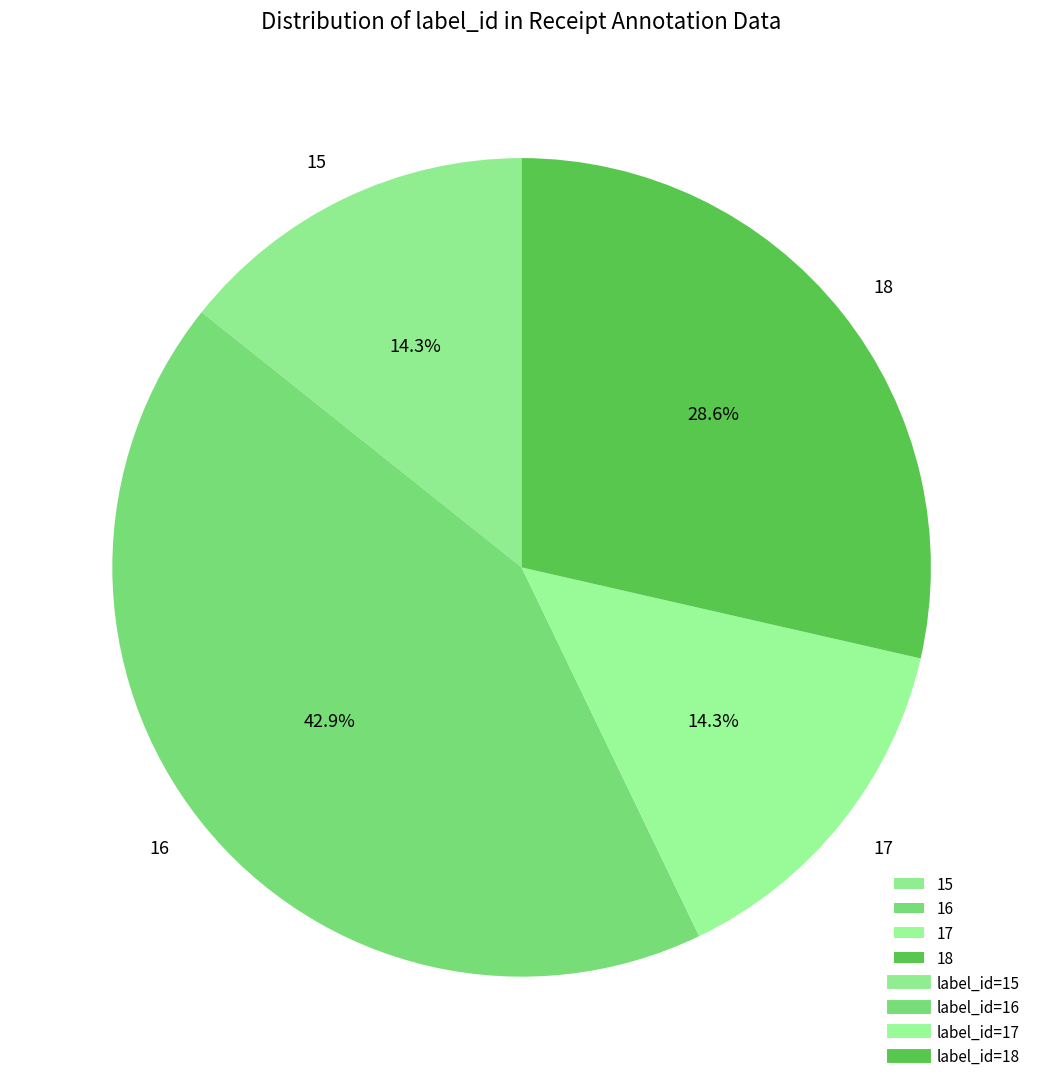

Is there any slice that represents more than half of the pie?

No